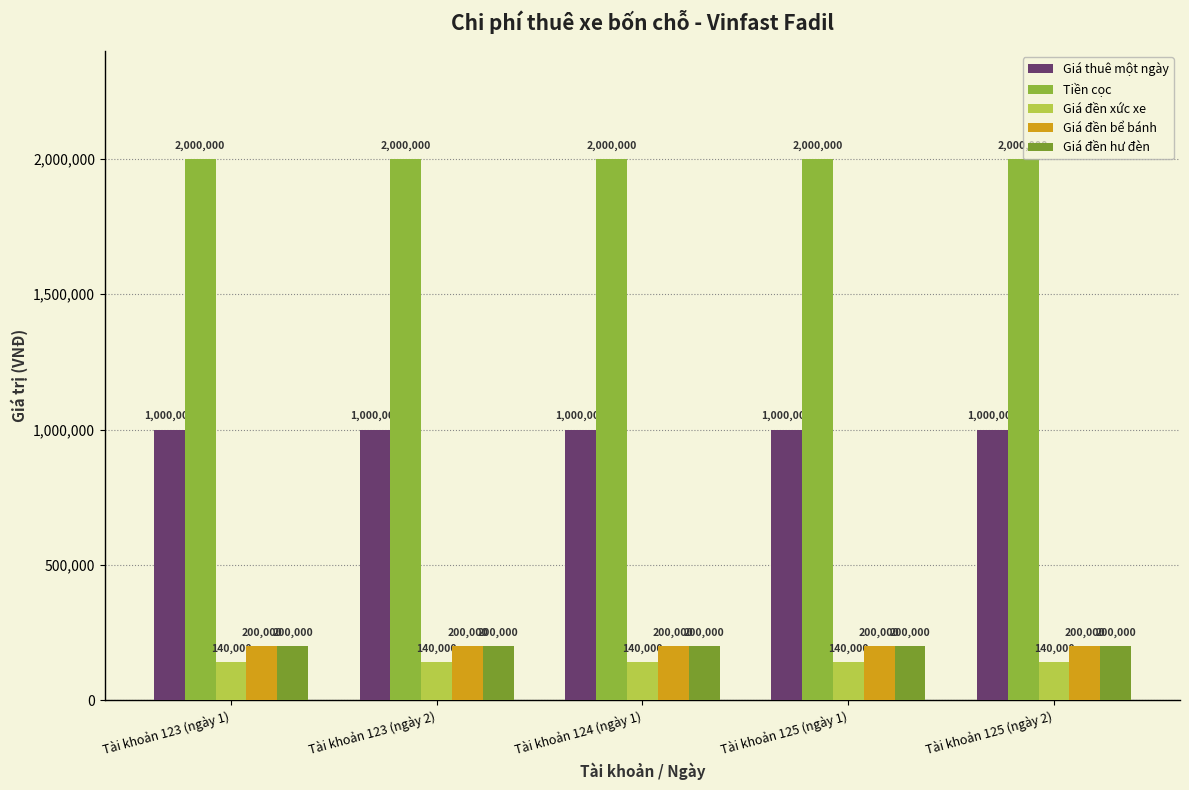

Which series changed the most between Tài khoản 123 (ngày 2) and Tài khoản 124 (ngày 1)?

Giá thuê một ngày